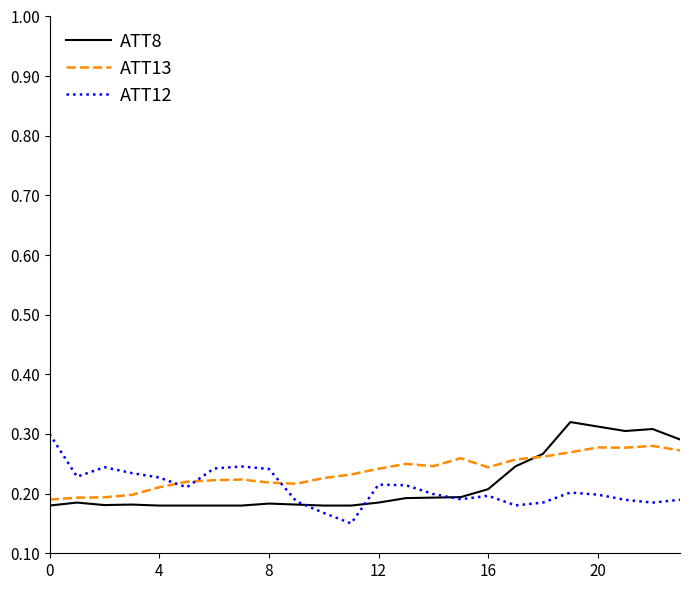

True or false: ATT12 has more than 1 interior local peaks.

True